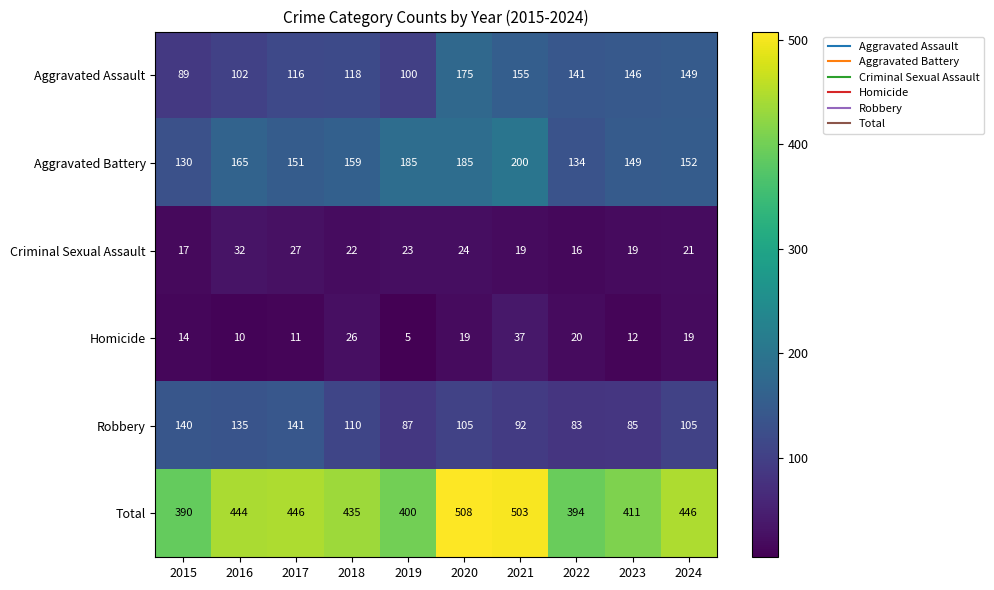

Which category has the highest value across all series?

2020